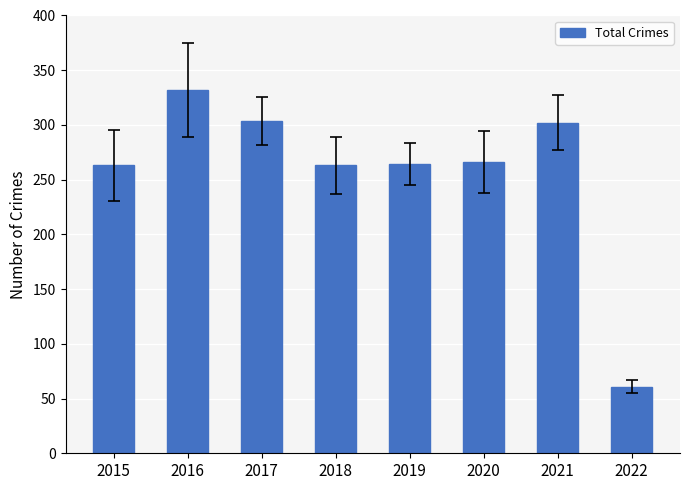

True or false: the data shows 466 at 2016.

False